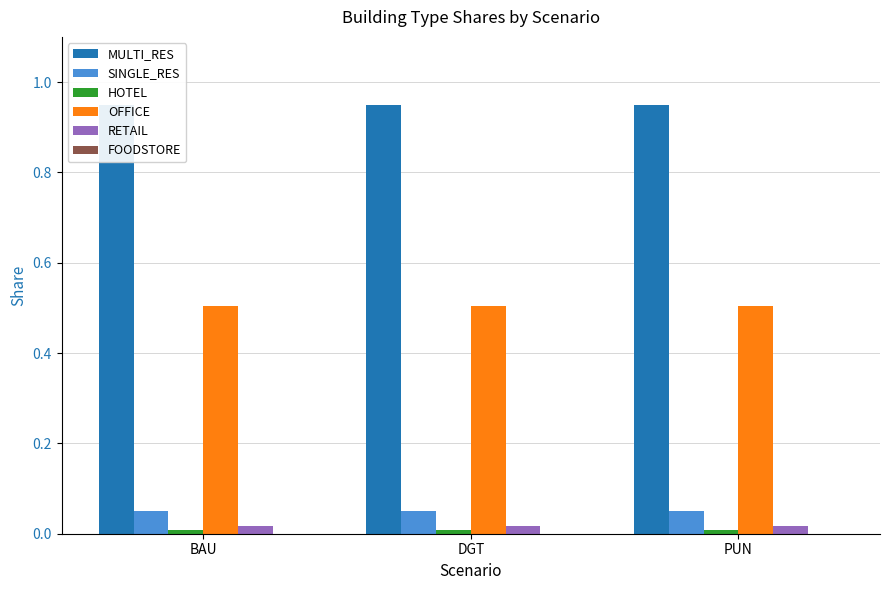

Which series has the largest total across all categories?

MULTI_RES